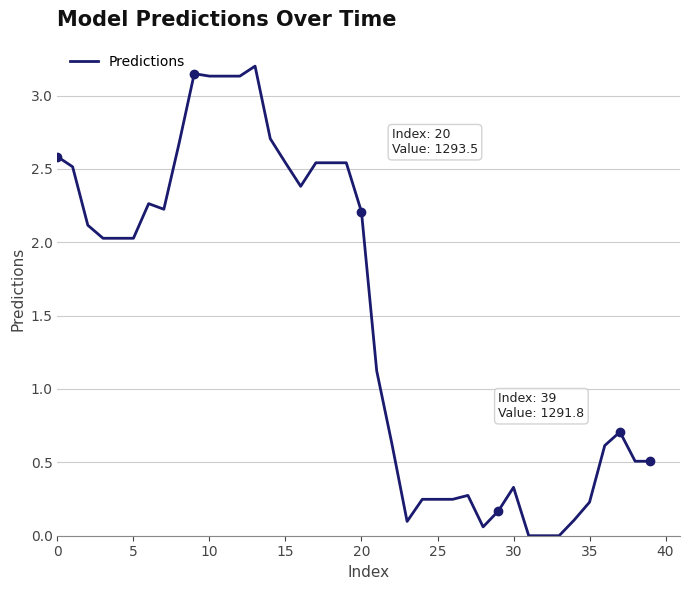

What is the maximum value shown in the chart?

3.2